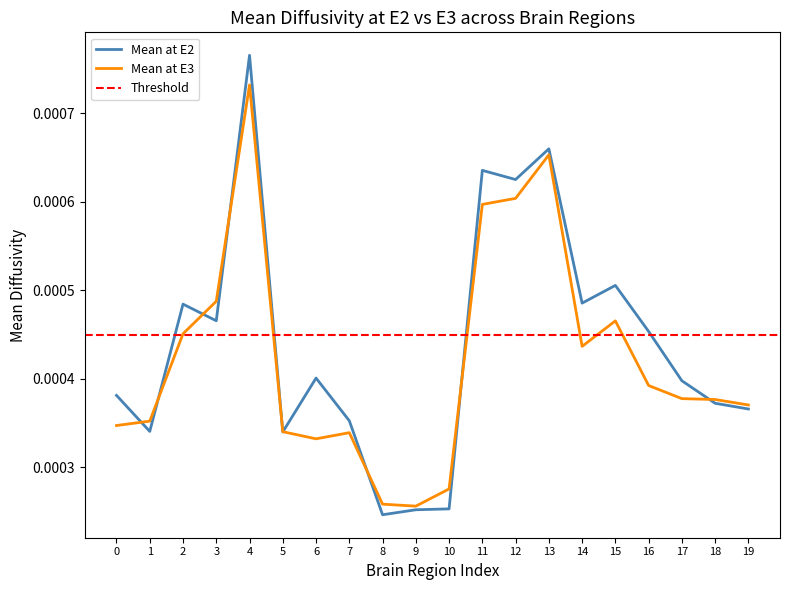

How many data points does each series have?

20